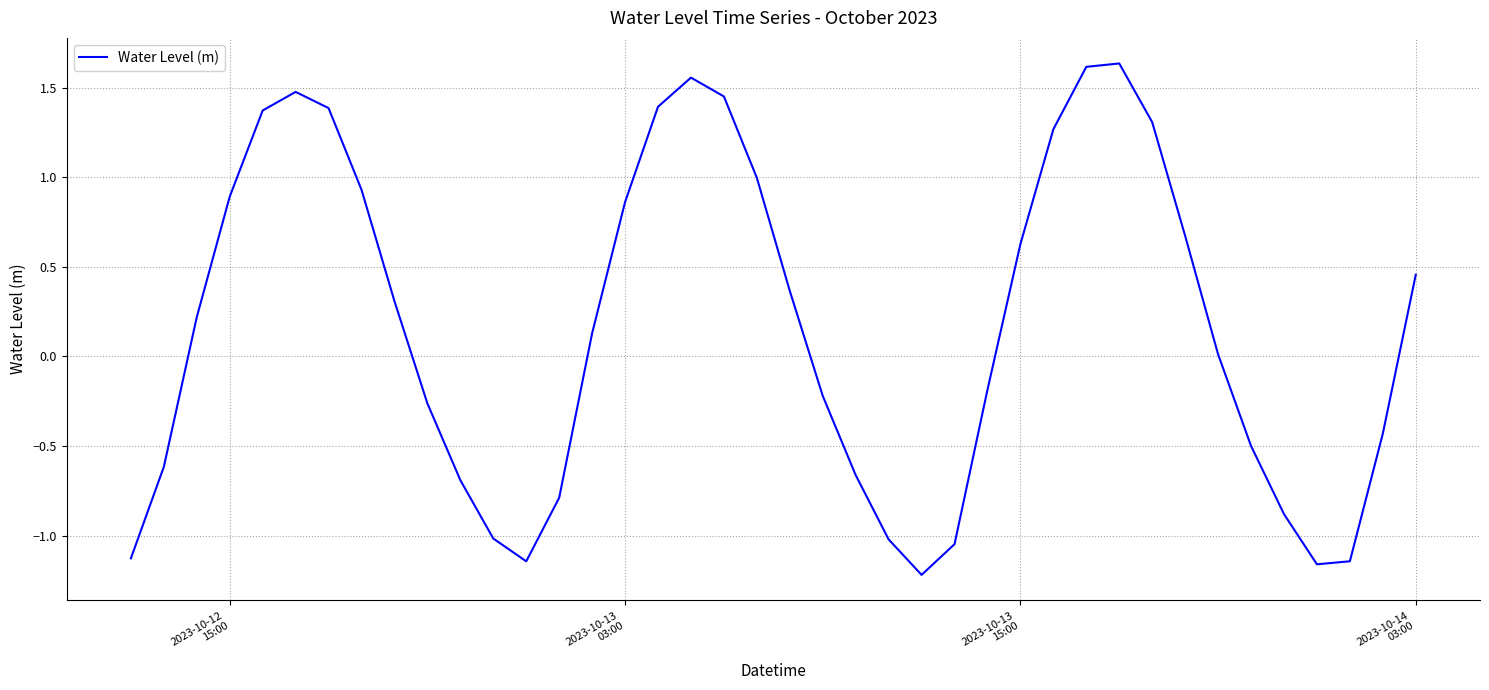

What is the difference between the maximum and minimum values?

2.9